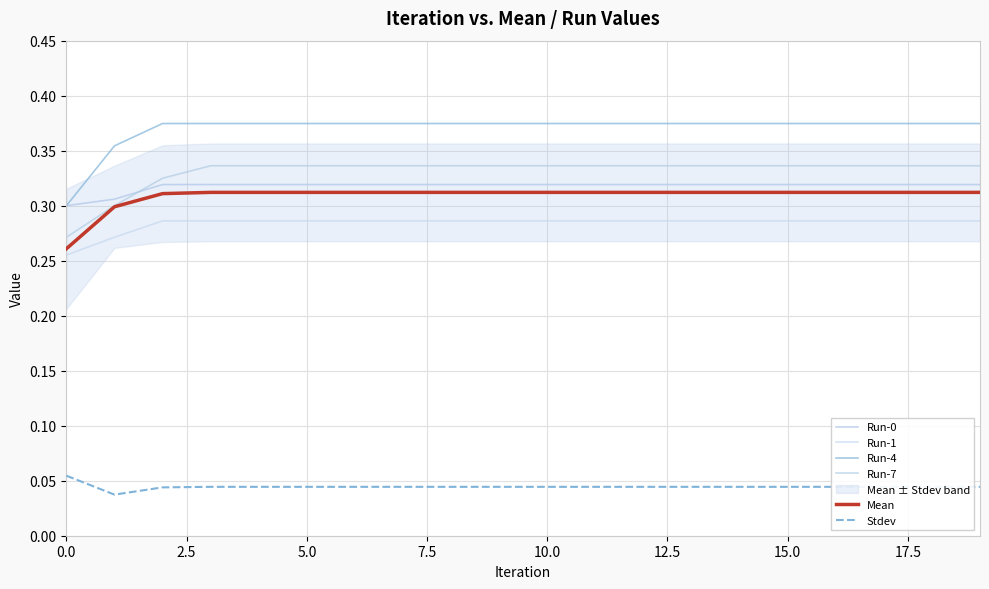

Is it true that Run-0 equals 0.4 at 15.0?

False